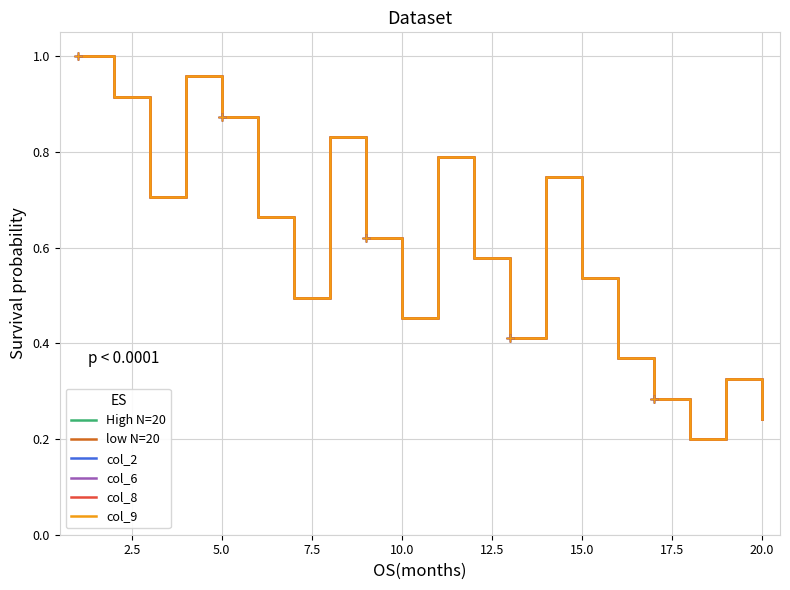

Reading left to right, transcribe all the data shown in this chart.

High N=20: 1.0	0.9	0.7	1.0	0.9	0.7	0.5	0.8	0.6	0.5	0.8	0.6	0.4	0.7	0.5	0.4	0.3	0.2	0.3	0.2
low N=20: 1.0	0.9	0.7	1.0	0.9	0.7	0.5	0.8	0.6	0.5	0.8	0.6	0.4	0.7	0.5	0.4	0.3	0.2	0.3	0.2
col_2: 1.0	0.9	0.7	1.0	0.9	0.7	0.5	0.8	0.6	0.5	0.8	0.6	0.4	0.7	0.5	0.4	0.3	0.2	0.3	0.2
col_6: 1.0	0.9	0.7	1.0	0.9	0.7	0.5	0.8	0.6	0.5	0.8	0.6	0.4	0.7	0.5	0.4	0.3	0.2	0.3	0.2
col_8: 1.0	0.9	0.7	1.0	0.9	0.7	0.5	0.8	0.6	0.5	0.8	0.6	0.4	0.7	0.5	0.4	0.3	0.2	0.3	0.2
col_9: 1.0	0.9	0.7	1.0	0.9	0.7	0.5	0.8	0.6	0.5	0.8	0.6	0.4	0.7	0.5	0.4	0.3	0.2	0.3	0.2